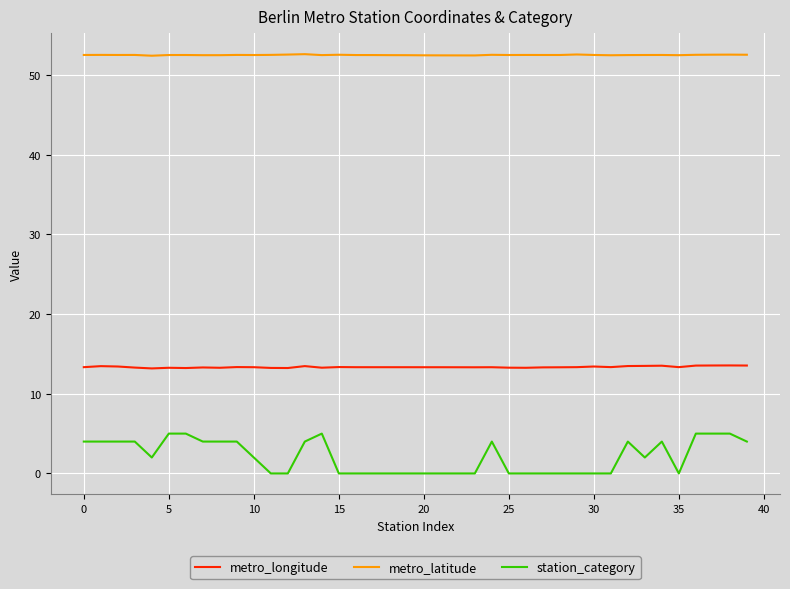

True or false: metro_longitude and metro_latitude intersect in this chart.

False